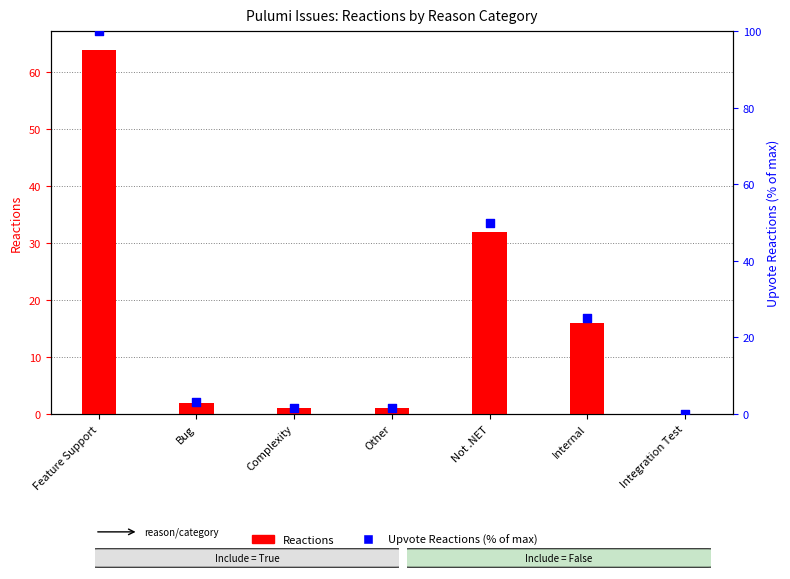

Which series has the largest Y range (max minus min)?

Upvote Reactions (% of max)